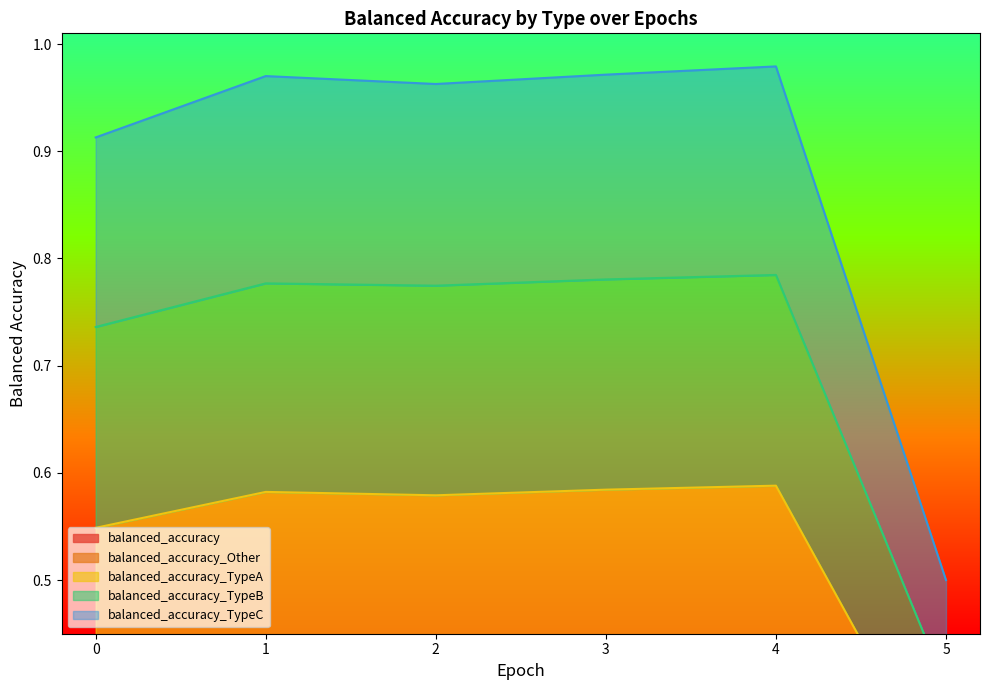

True or false: balanced_accuracy_TypeA has a value of 0.1 at 2.

False